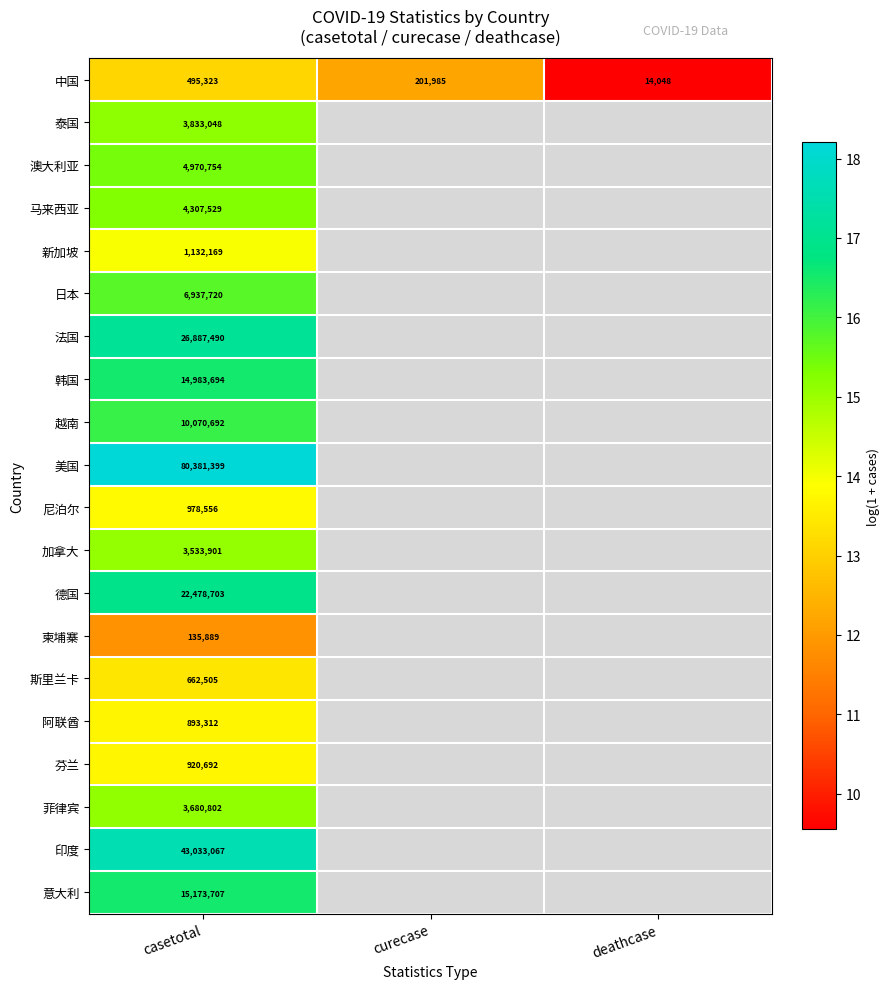

Is the value of 印度 at casetotal greater than the value of 意大利 at casetotal?

Yes